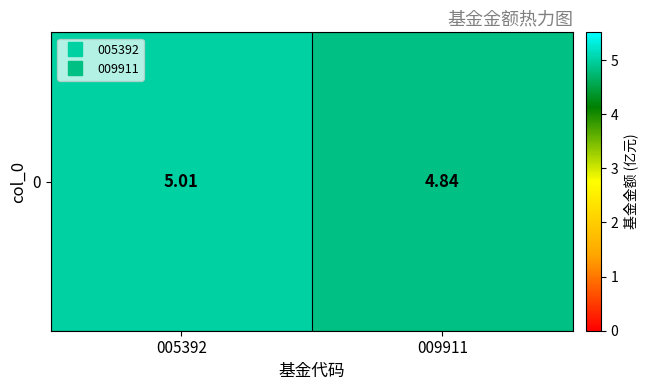

What is the difference between the maximum and minimum values?

0.2